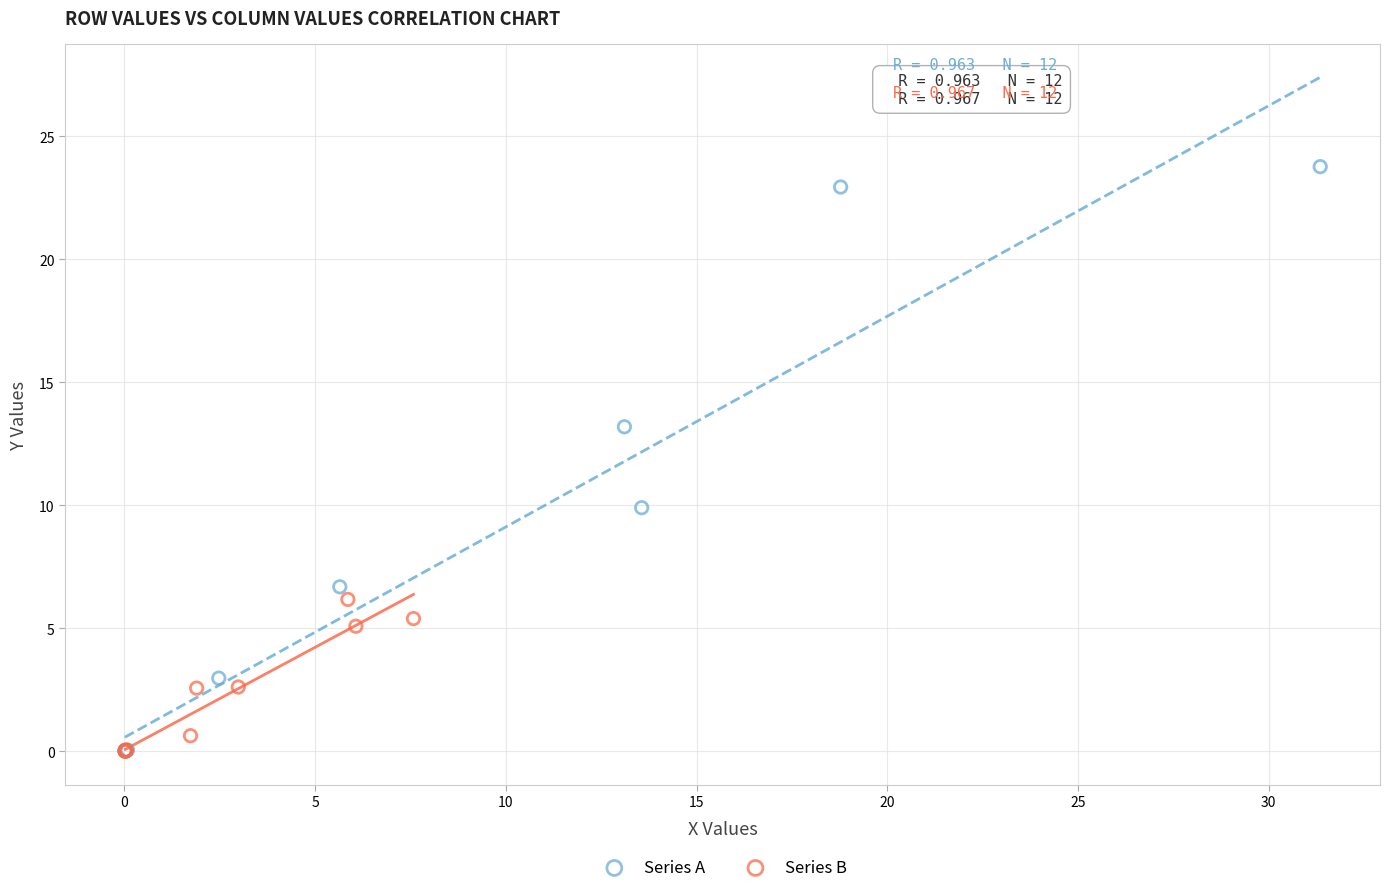

Which series has the widest spread of Y values?

Series A